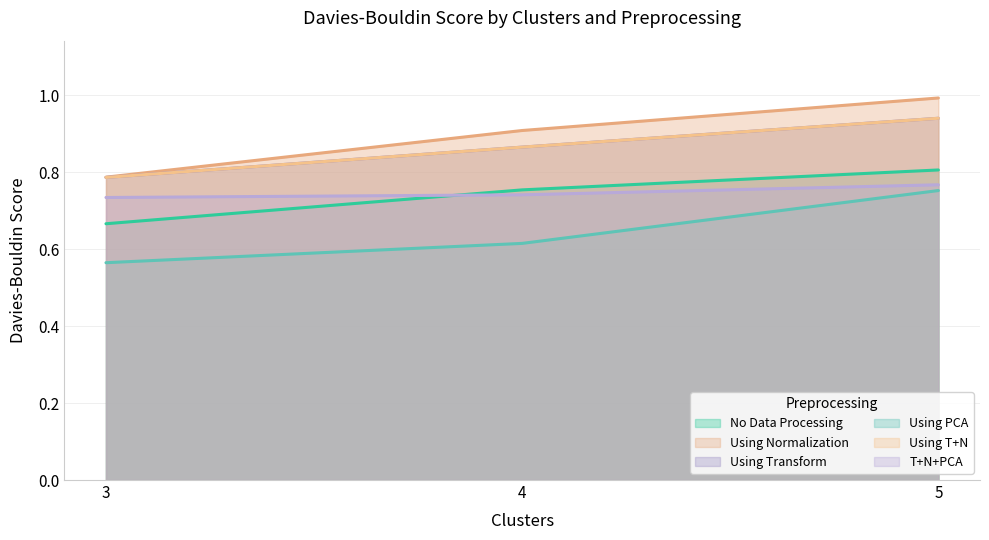

Reading right to left, transcribe all the data shown in this chart.

No Data Processing: 5=0.8	4=0.8	3=0.7
Using Normalization: 5=1.0	4=0.9	3=0.8
Using Transform: 5=0.9	4=0.9	3=0.8
Using PCA: 5=0.8	4=0.6	3=0.6
Using T+N: 5=0.9	4=0.9	3=0.8
T+N+PCA: 5=0.8	4=0.7	3=0.7